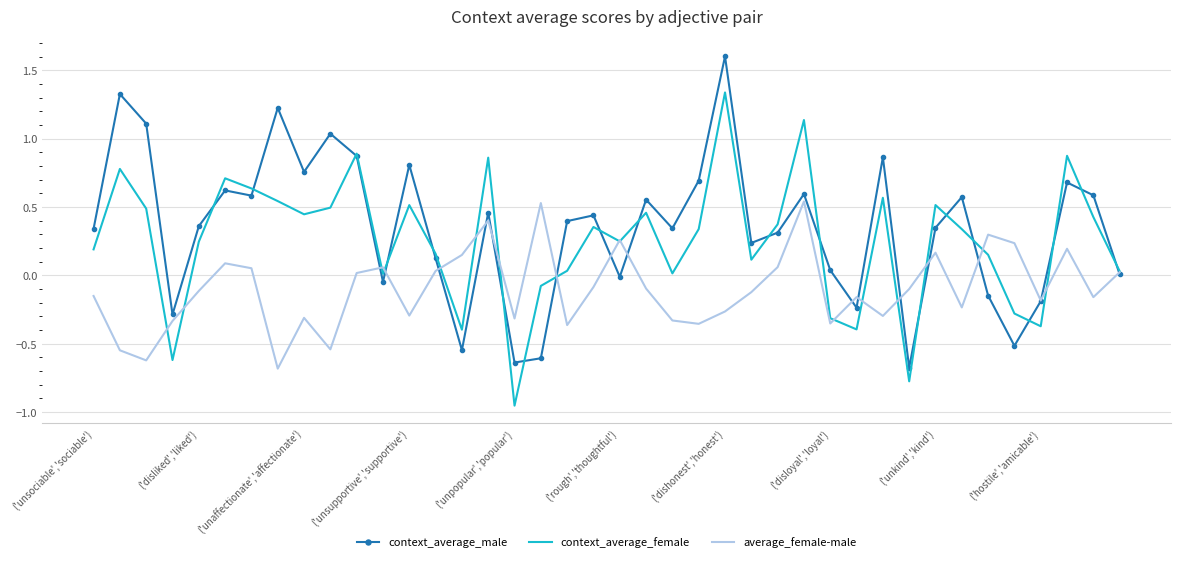

Rank the series by their maximum value, from lowest to highest.

average_female-male, context_average_female, context_average_male